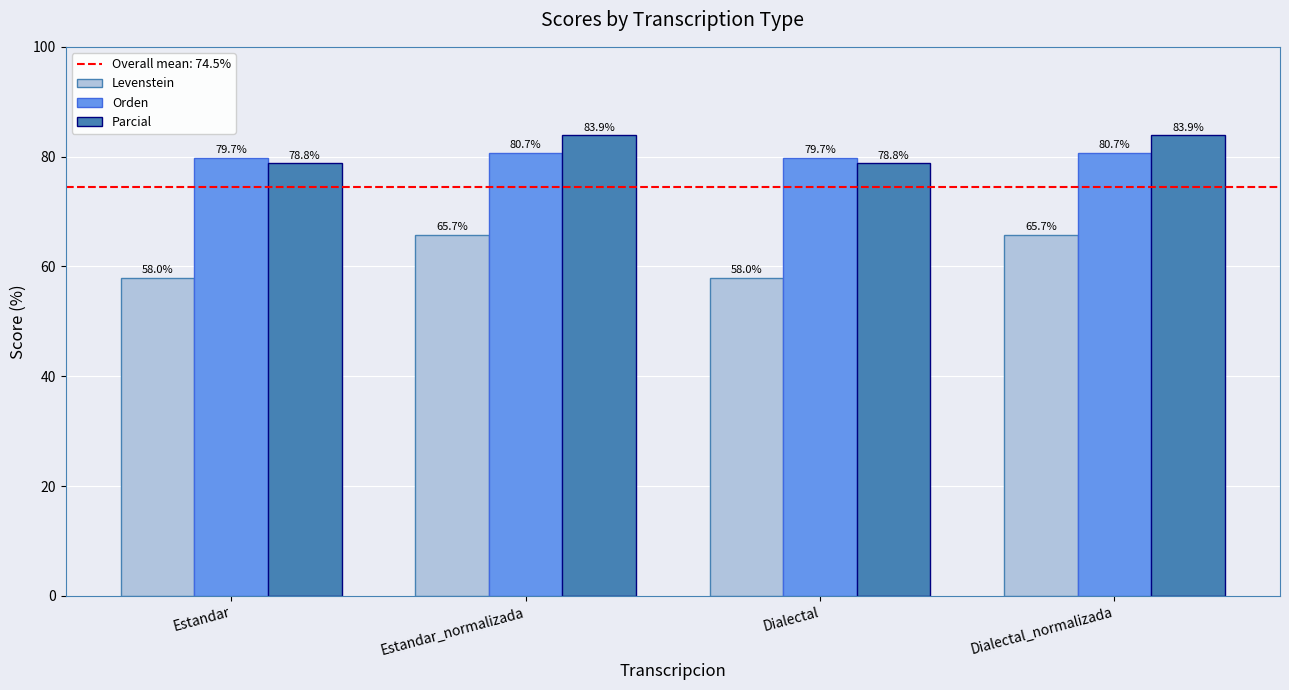

What is the highest value of the Orden series?

80.7